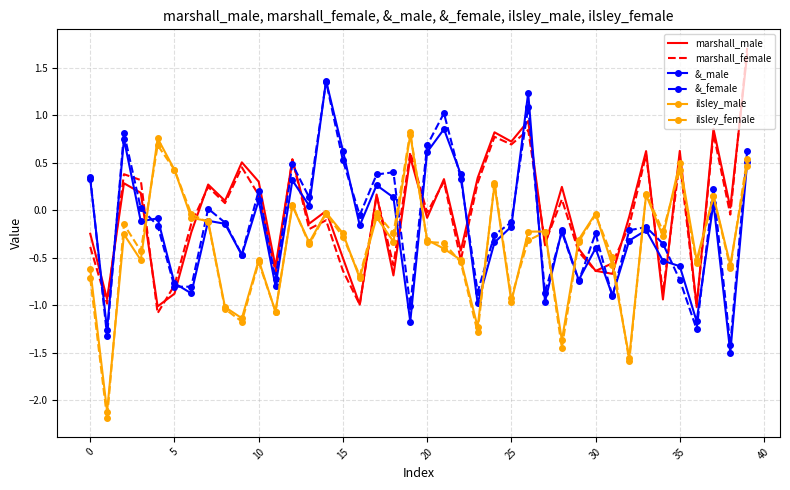

How many times do &_female and marshall_male cross each other?

15